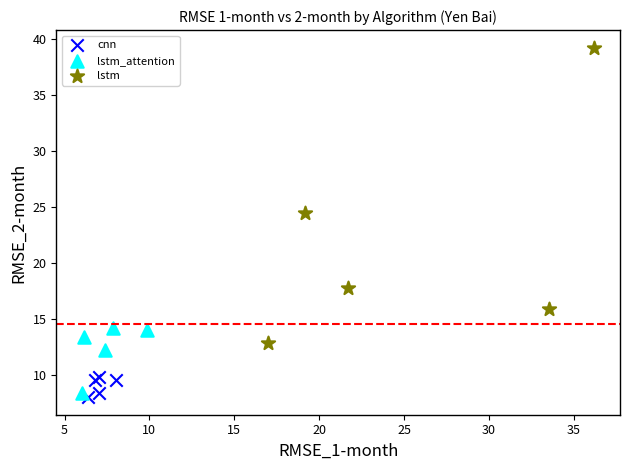

Which series reaches the minimum Y coordinate?

cnn